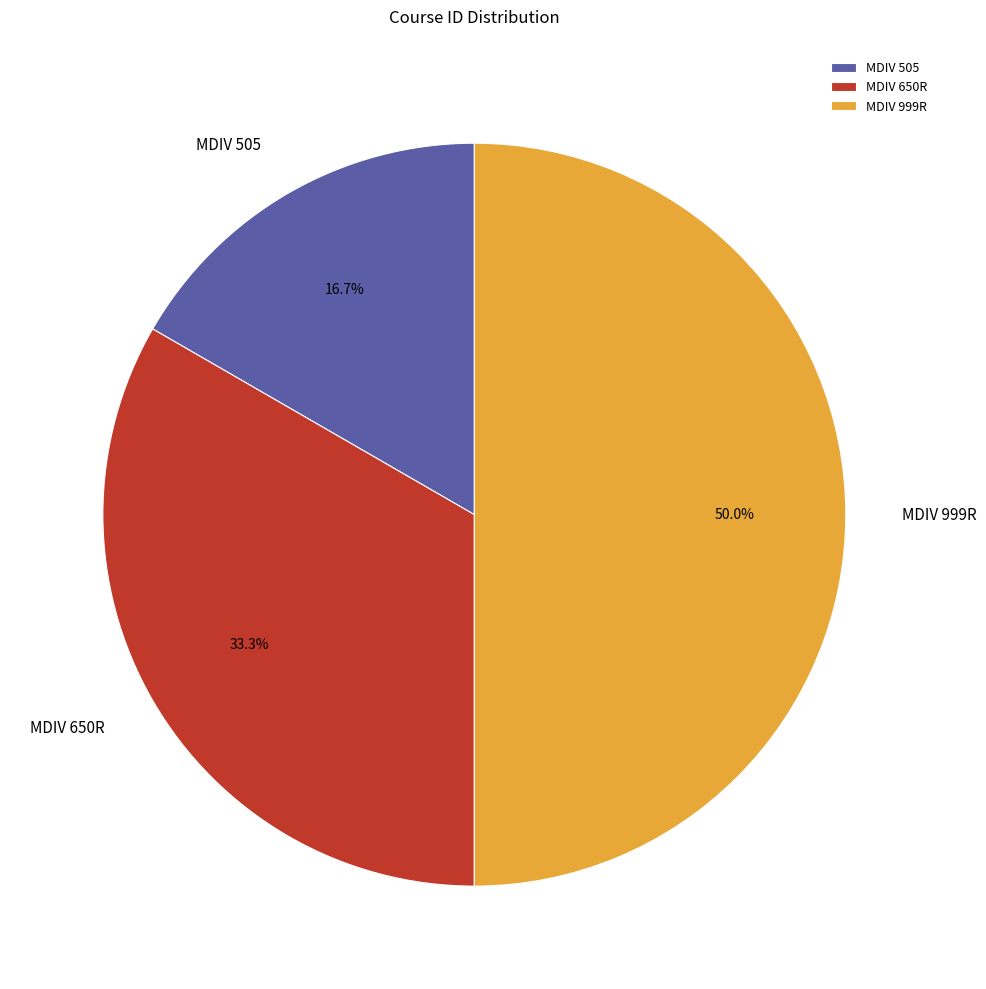

To the nearest percent, what portion does MDIV 999R represent?

50%